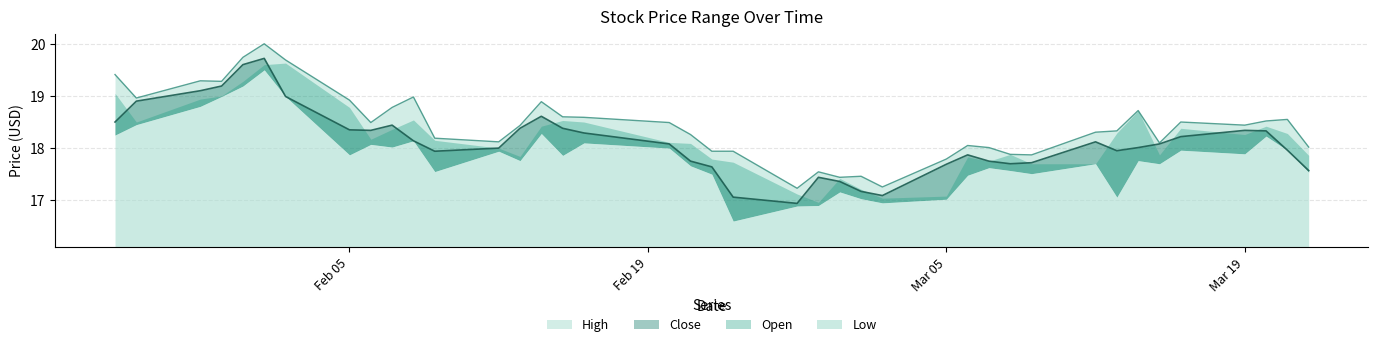

At which category does High reach its first local peak?

2018-01-29